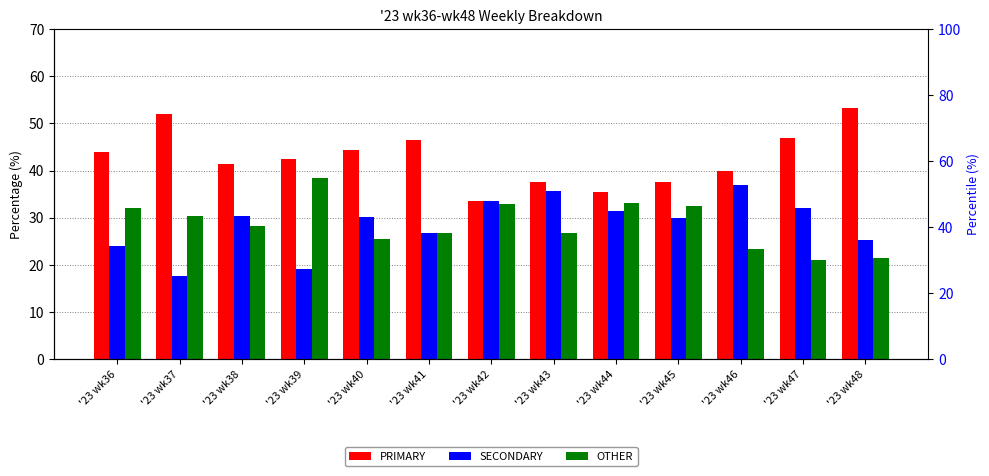

Between '23 wk40 and '23 wk48, which series saw the biggest shift?

PRIMARY